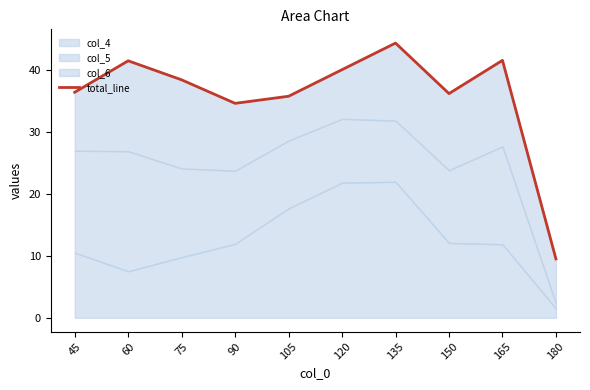

Reading right to left, transcribe all the data shown in this chart.

9.5	41.5	36.1	44.3	40.0	35.7	34.6	38.4	41.4	36.4